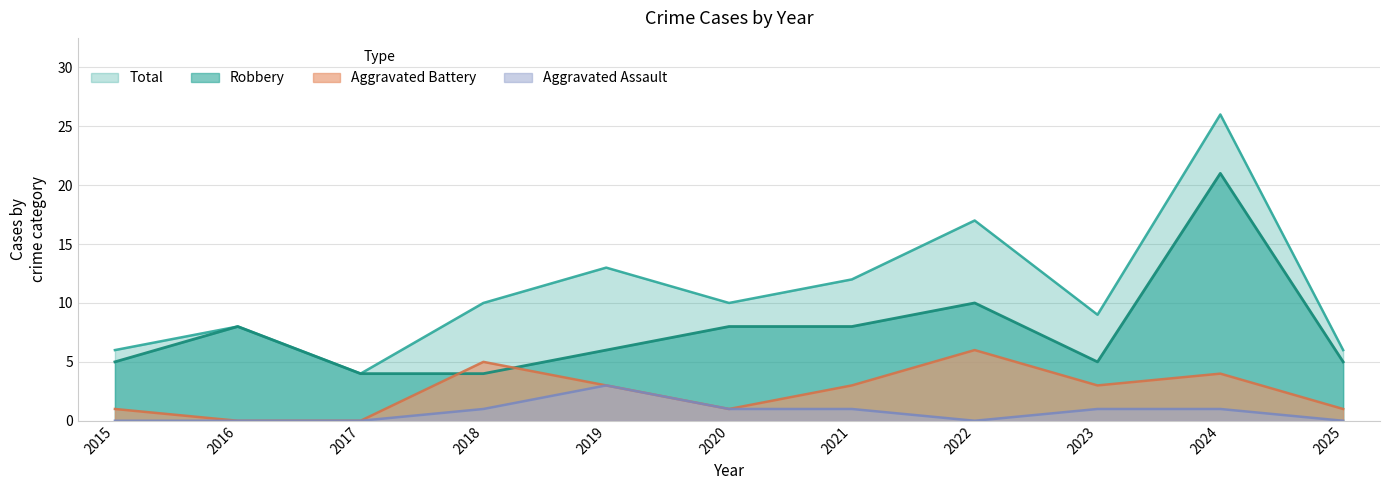

How many Aggravated Assault values are between 0 and 1?

10